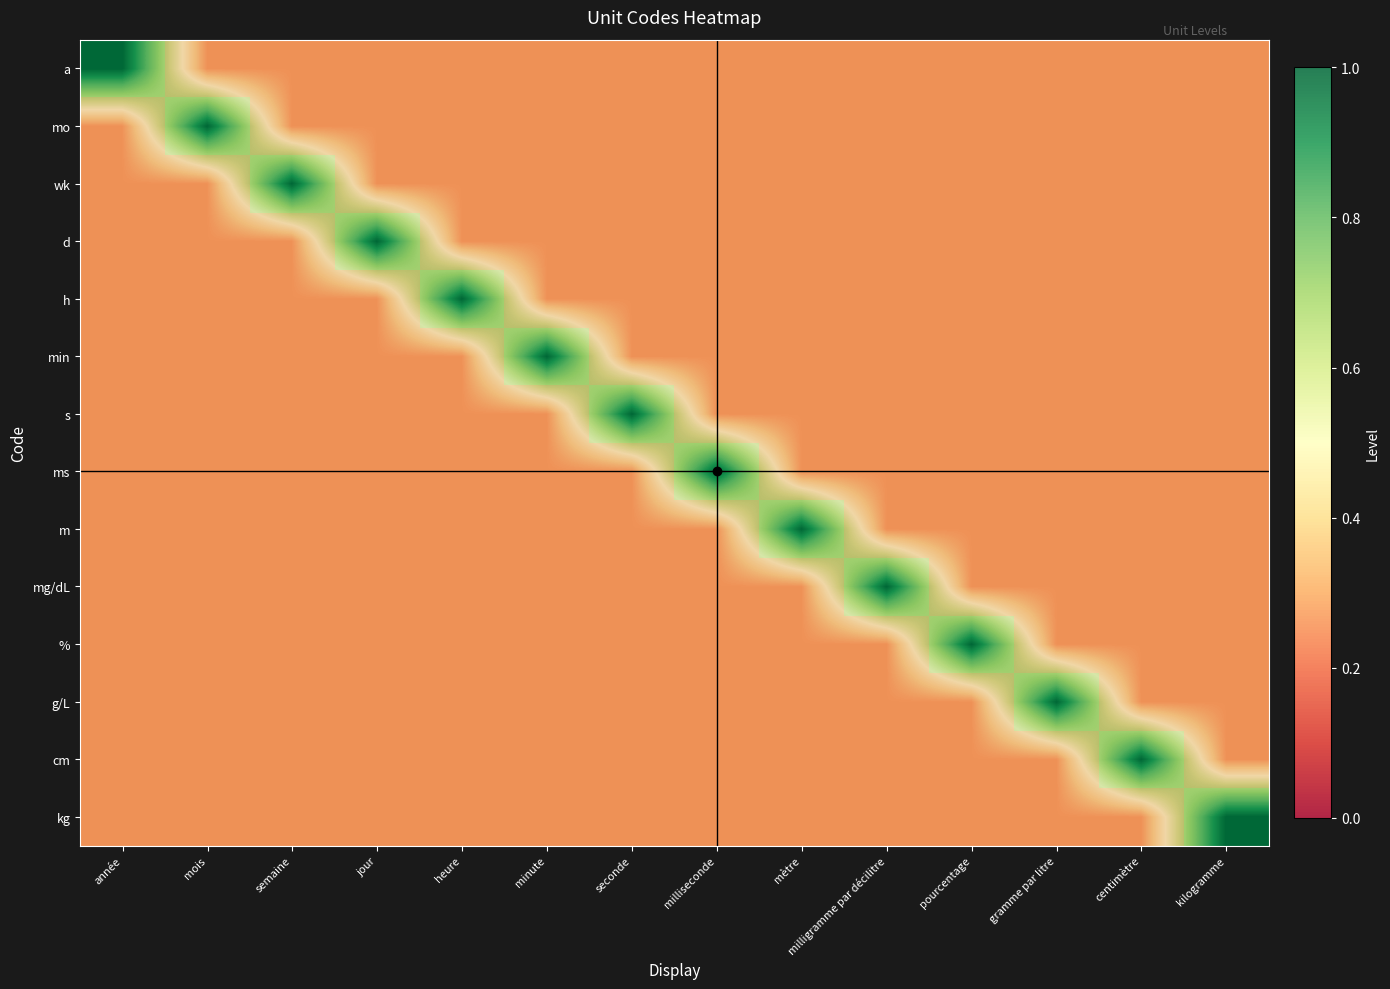

Is it true that d equals 0.1 at kilogramme?

False